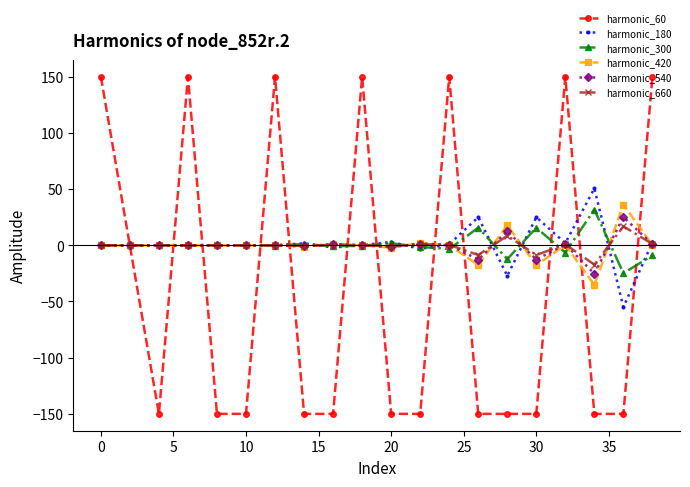

True or false: harmonic_420 has more than 2 points higher than both neighbors.

True